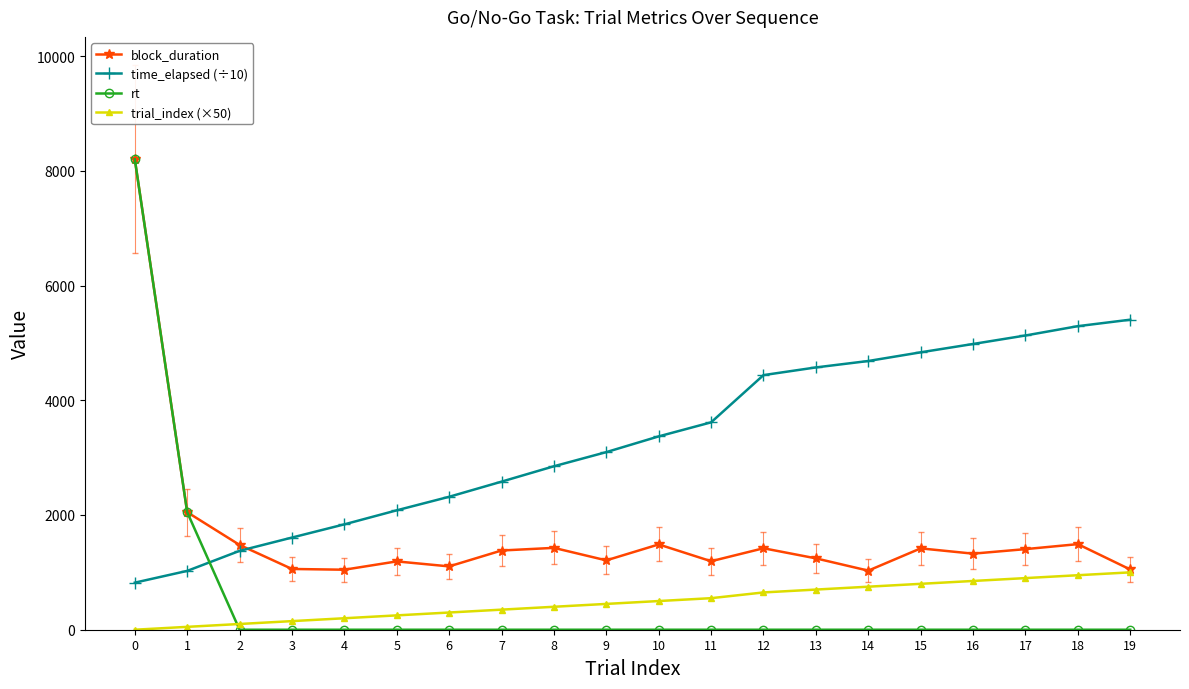

True or false: trial_index (×50) and time_elapsed (÷10) intersect in this chart.

False